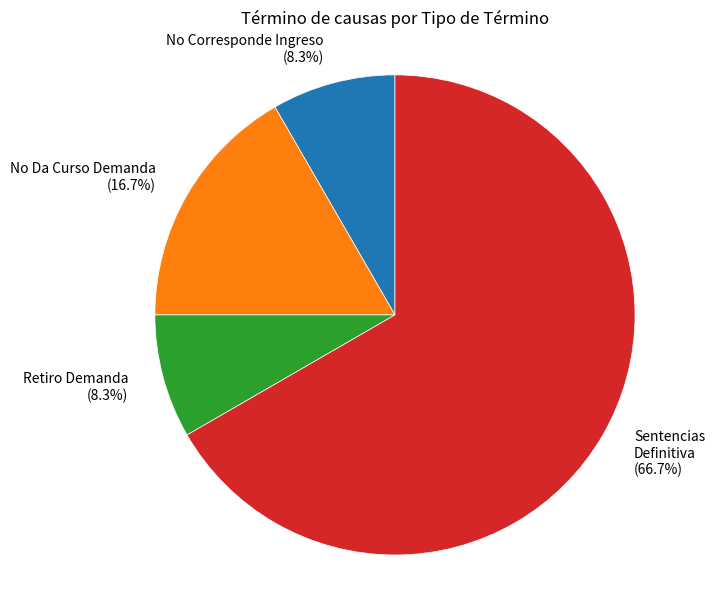

What is the majority slice?

Sentencias Definitiva